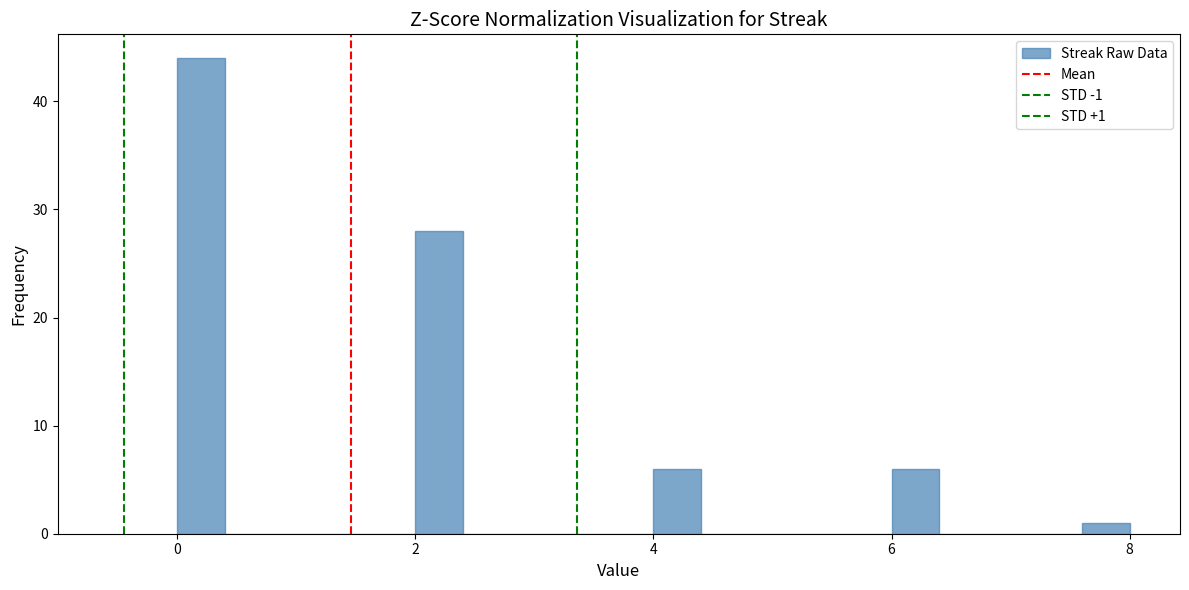

Read against the x-axis, roughly where is the centre of the tallest bar?

0.2